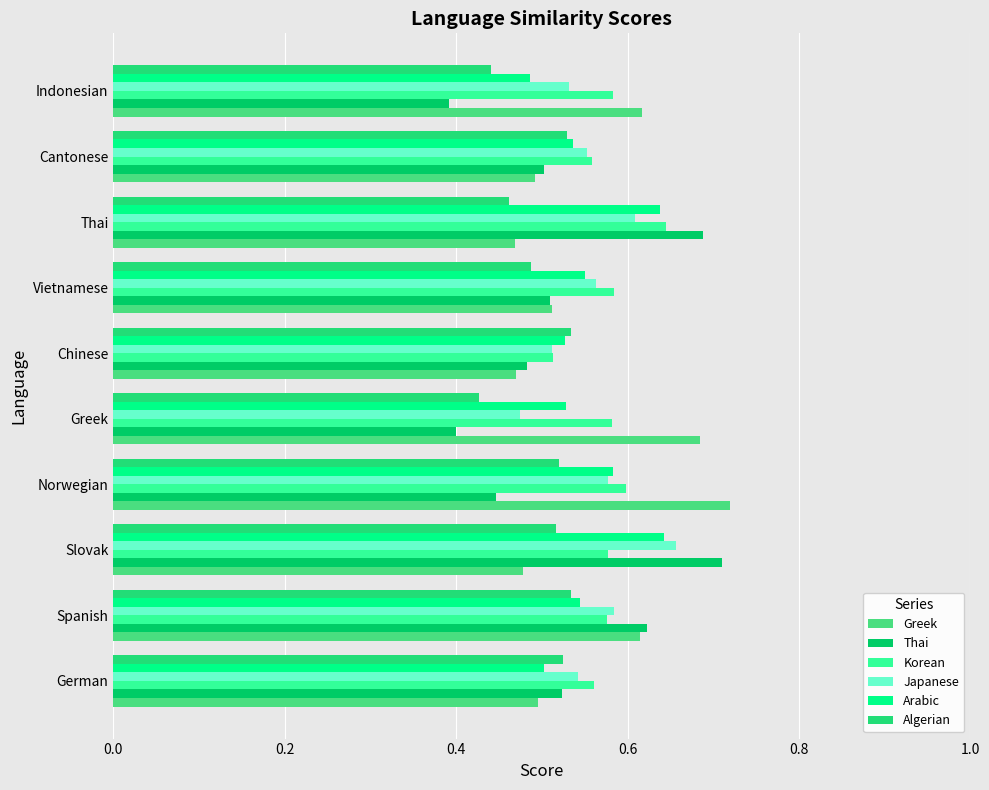

At how many categories does at least one series exceed 0?

10